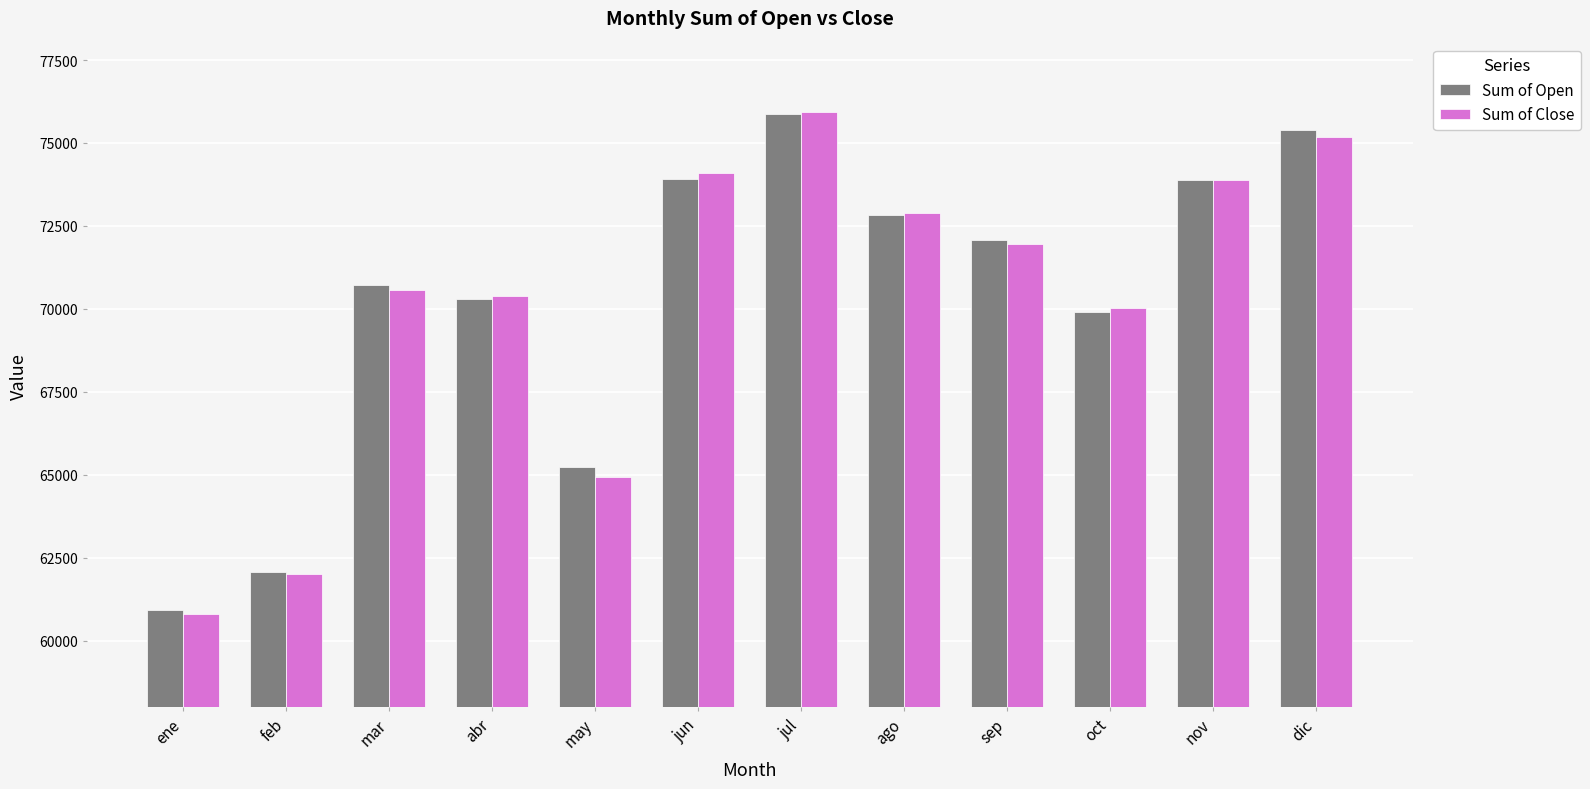

Where does the Sum of Open series first go above 72081?

jun